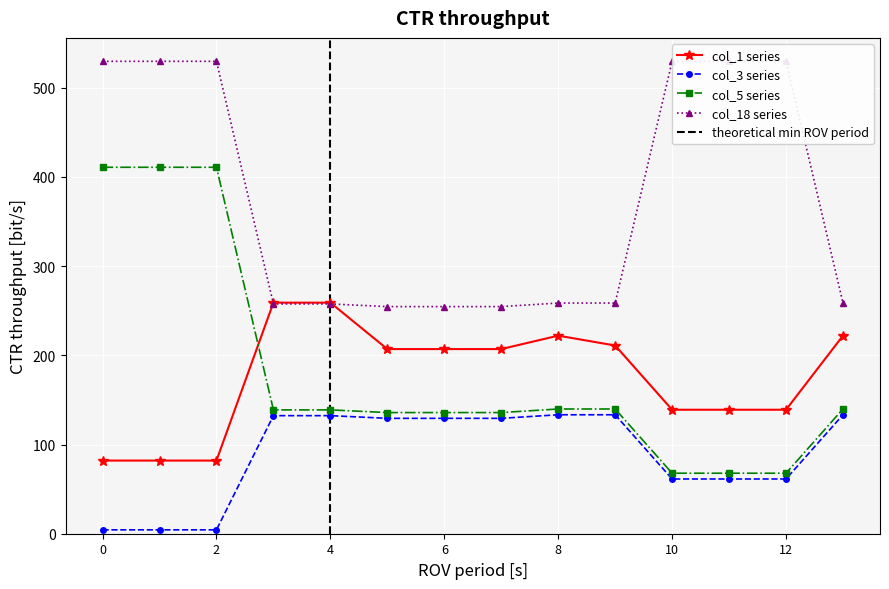

The col_5 series series shows 90.4 at 12. True or false?

False